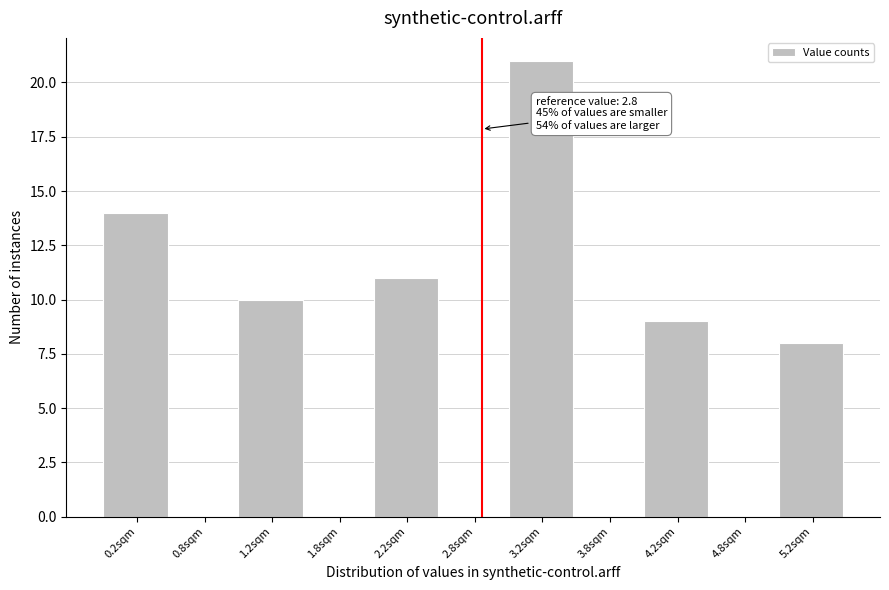

Over which range of the x-axis is the bar tallest?

3.0 to 3.5